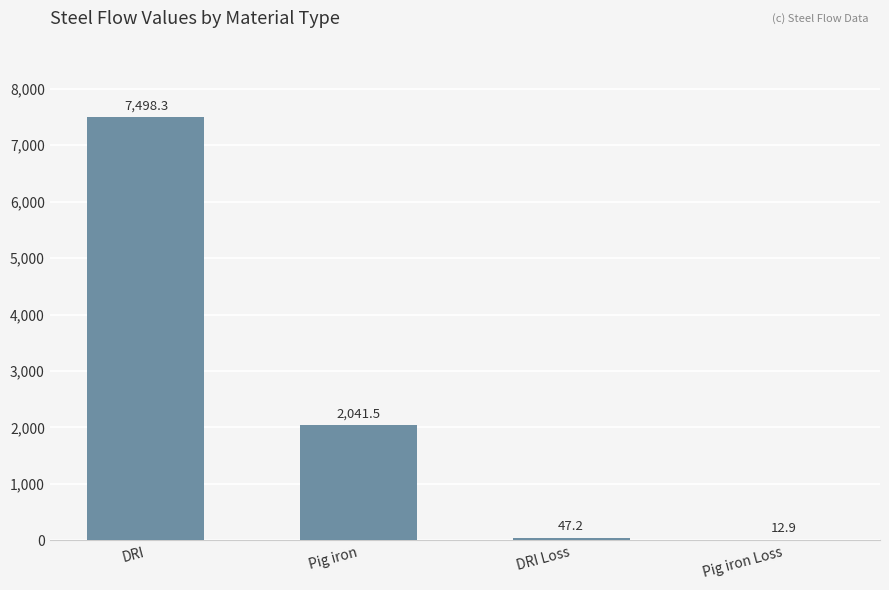

Which has a higher value, DRI or DRI Loss?

DRI